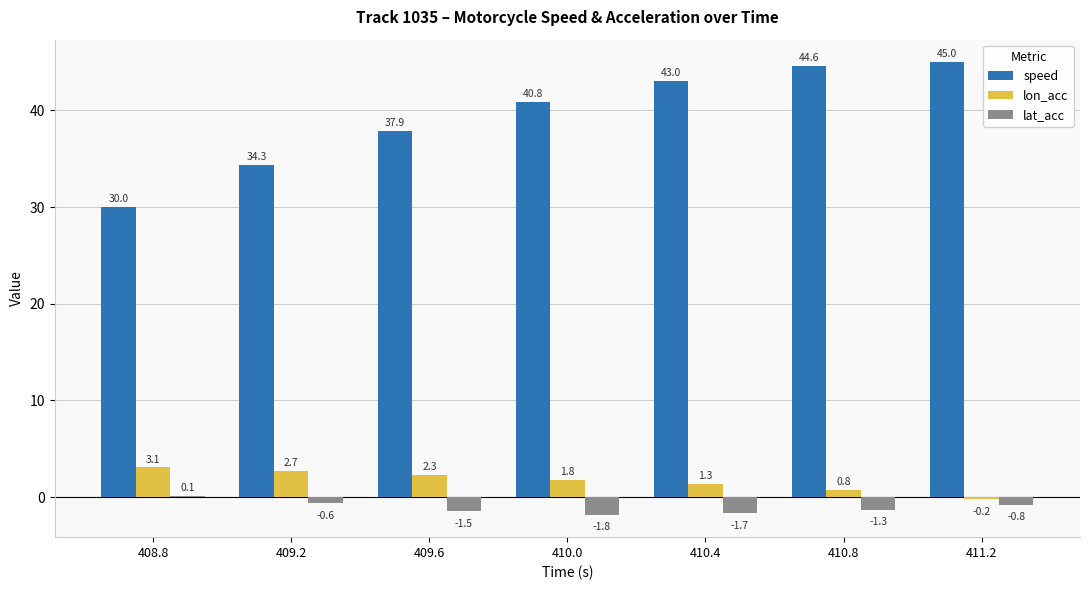

What is the average value of the lat_acc series?

-1.1